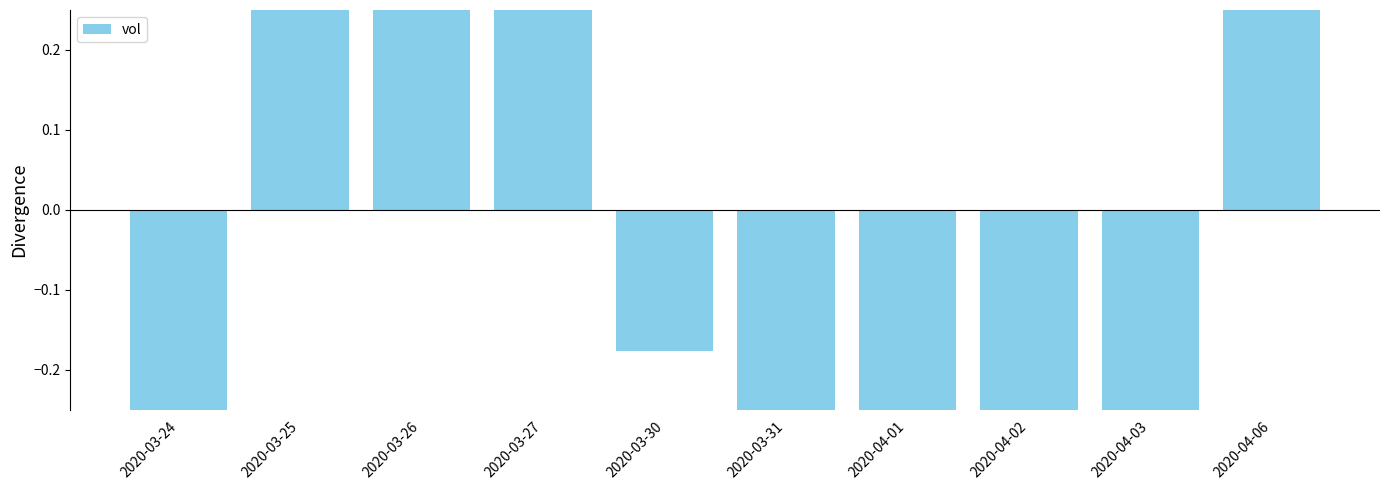

The chart shows a value of -0.6 at 2020-04-03. True or false?

True